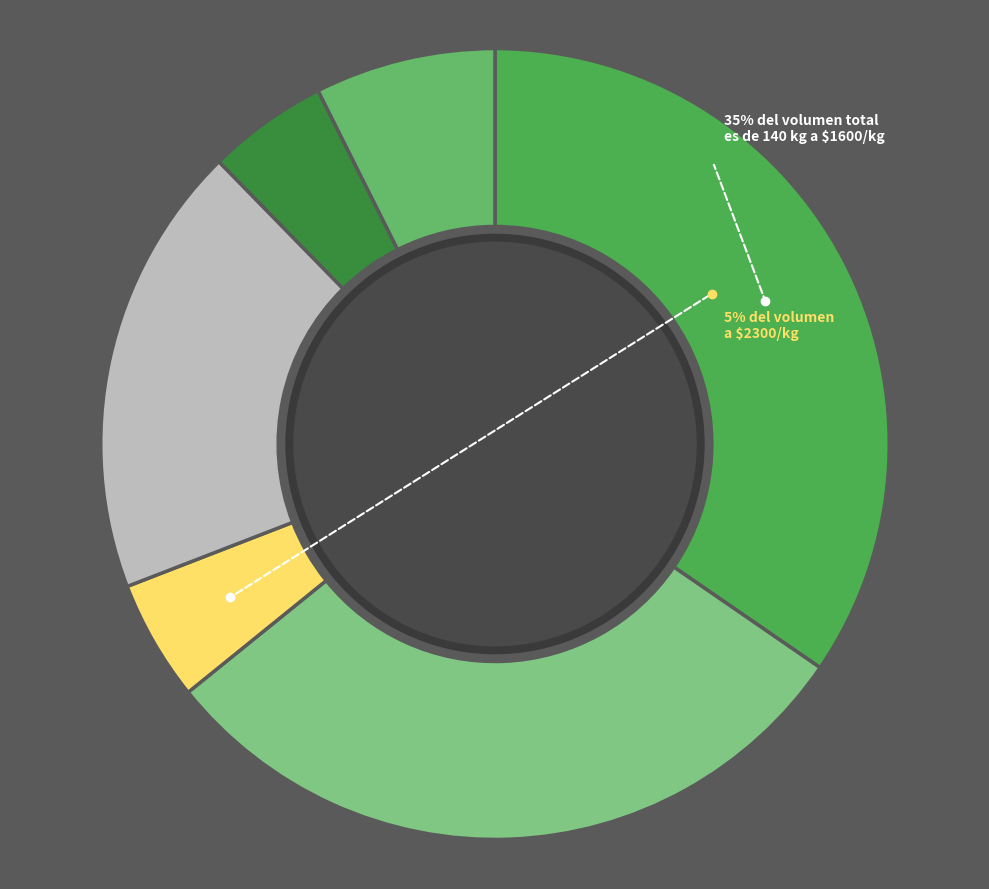

What is the largest slice in the pie chart?

140 kg
($1600)